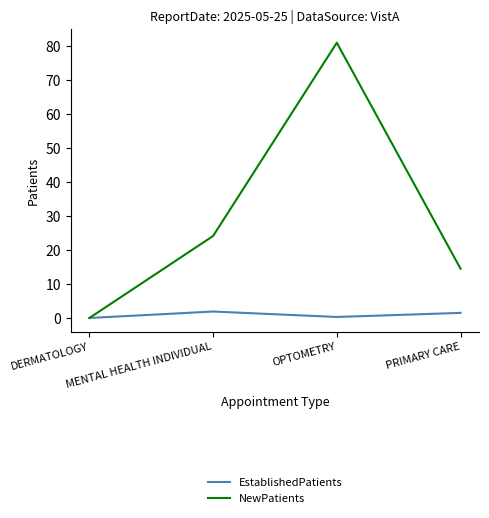

Rank the series by their average value, from highest to lowest.

NewPatients, EstablishedPatients